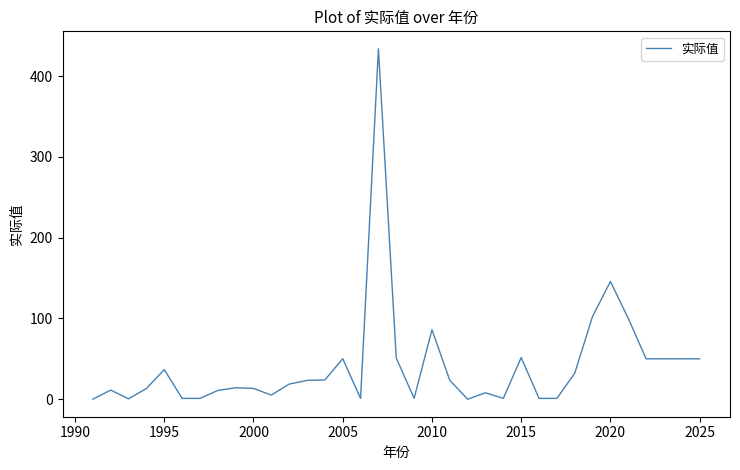

What is the maximum value shown in the chart?

433.6